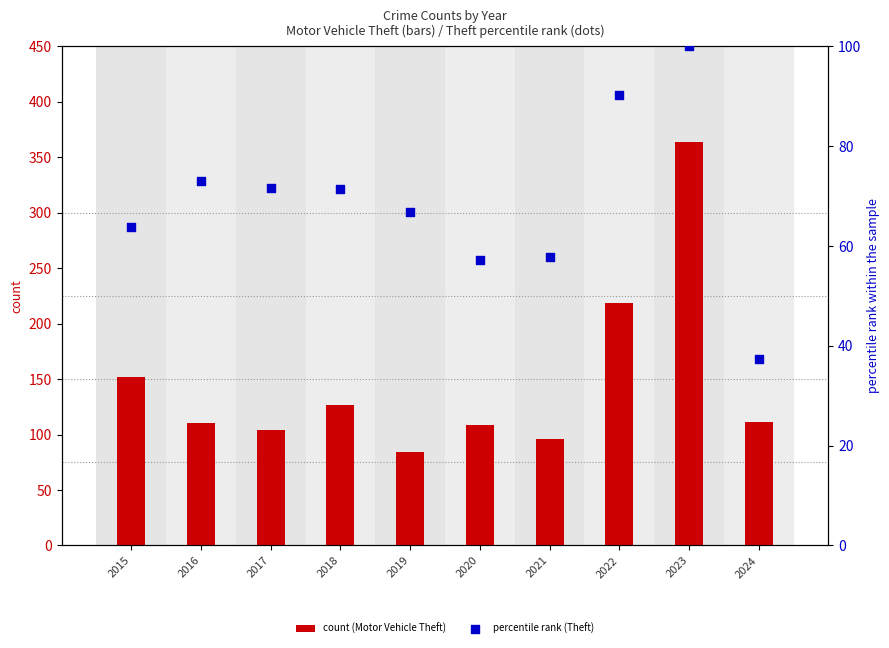

Is the value of count (Motor Vehicle Theft) at 2020 greater than the value of percentile rank (Theft) at 2023?

Yes